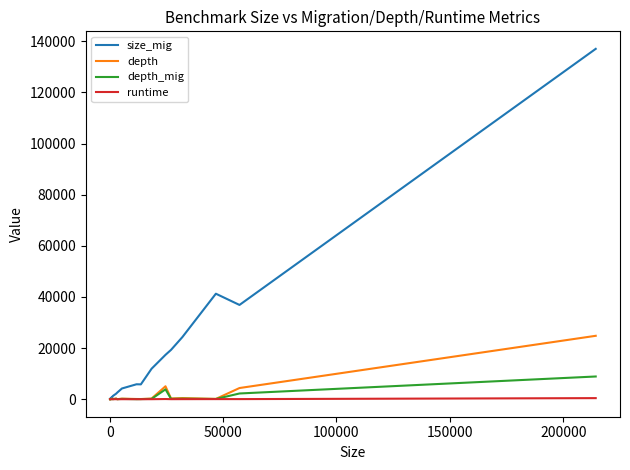

Which series has the widest spread of values?

size_mig